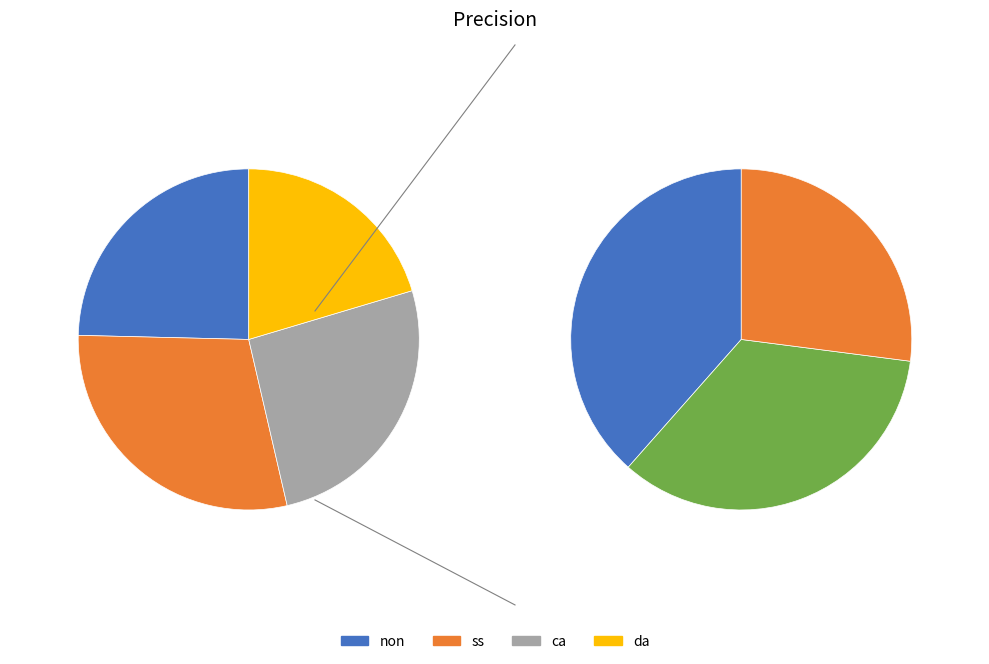

Count the number of slices in the pie.

4